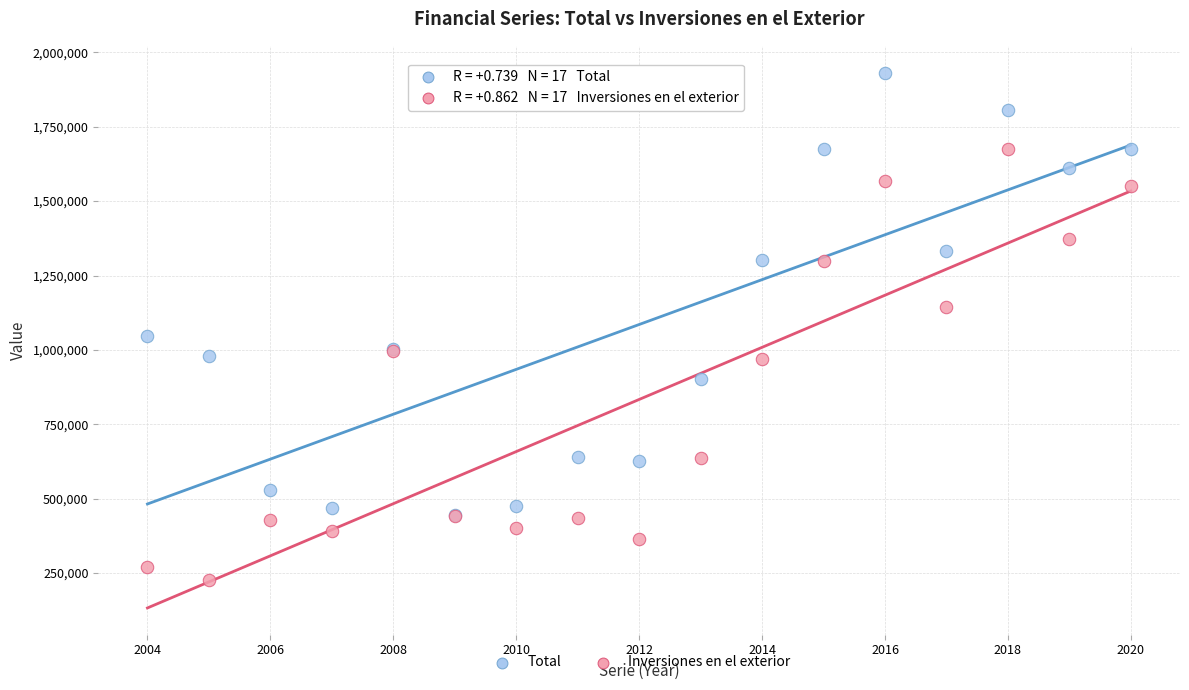

In the Total series, what Y value is closest to 1188956?

1301601